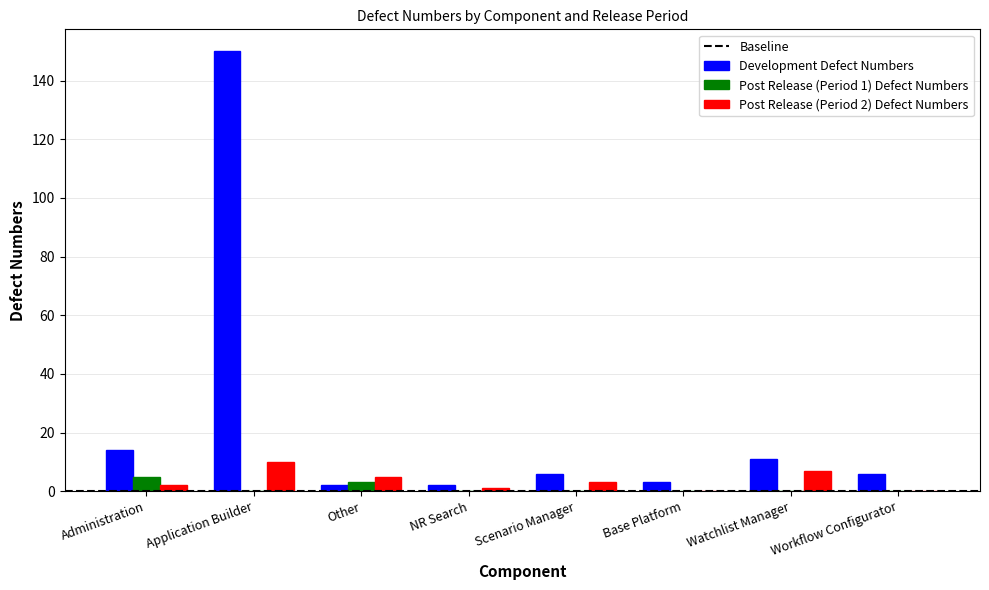

At which category is the sum across all series the highest?

Application Builder